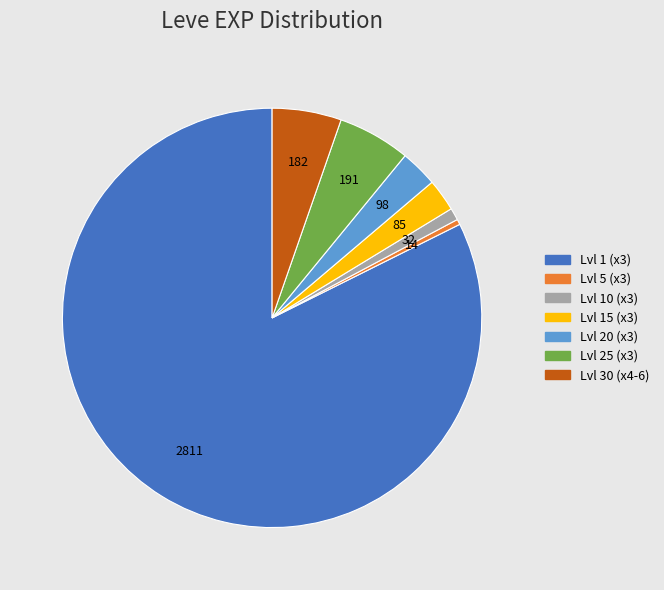

Does any single category account for the majority?

Yes